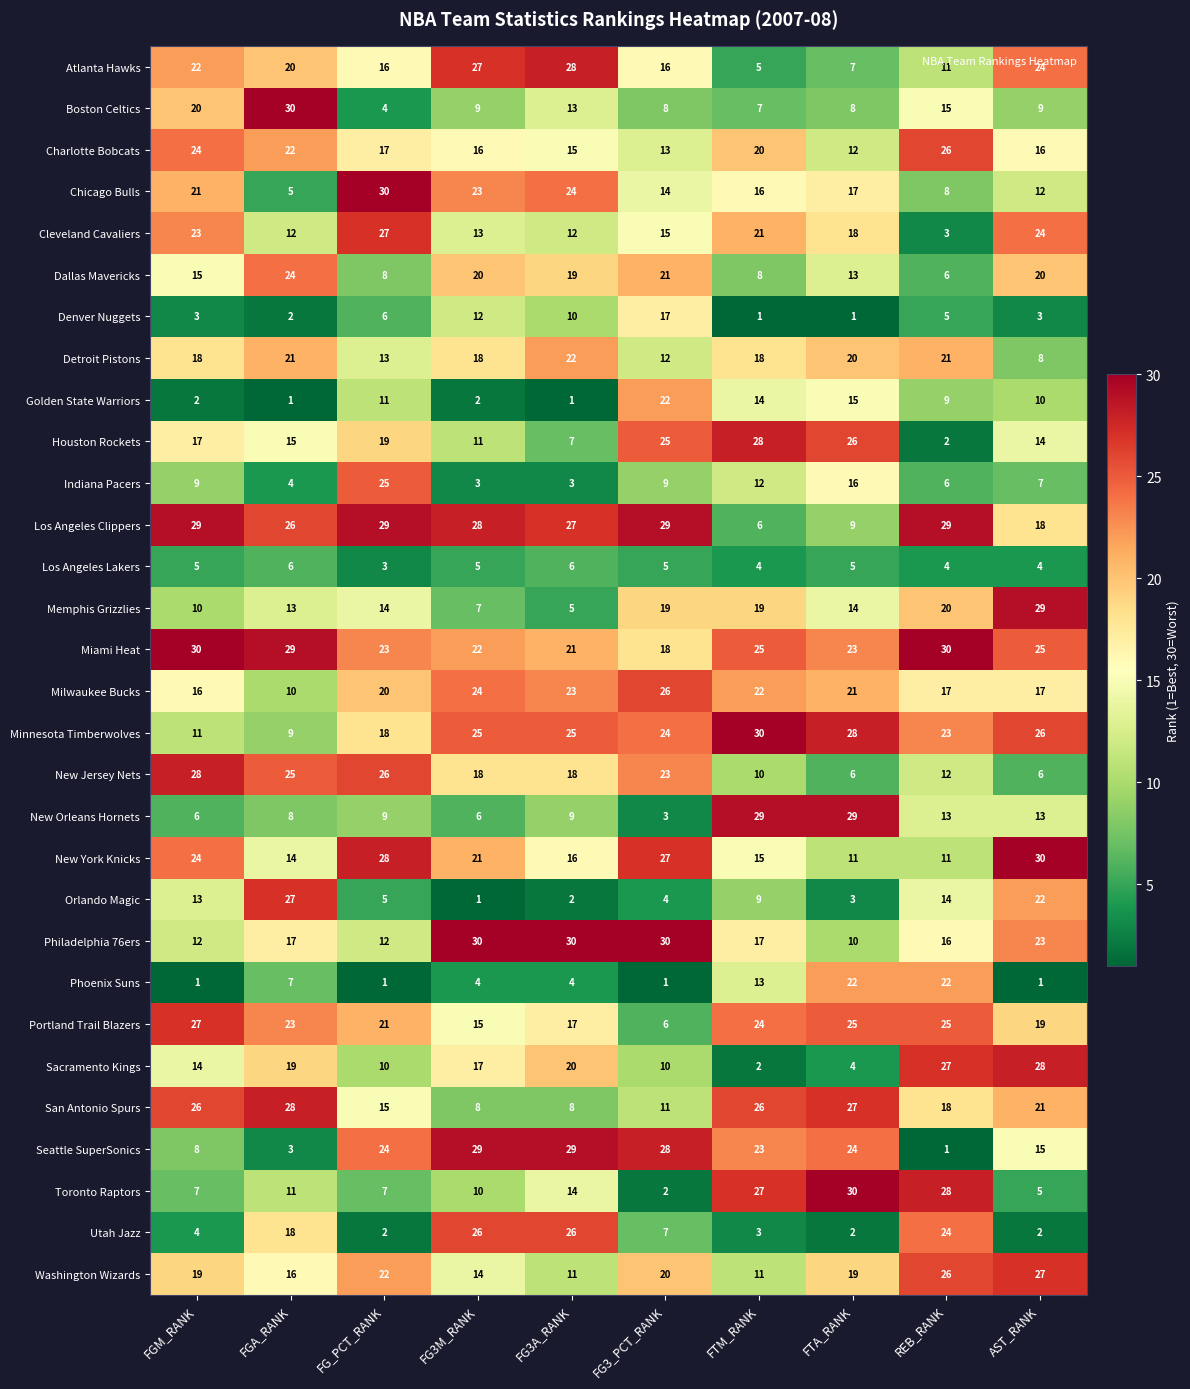

Where does the New York Knicks series first go above 21?

FGM_RANK